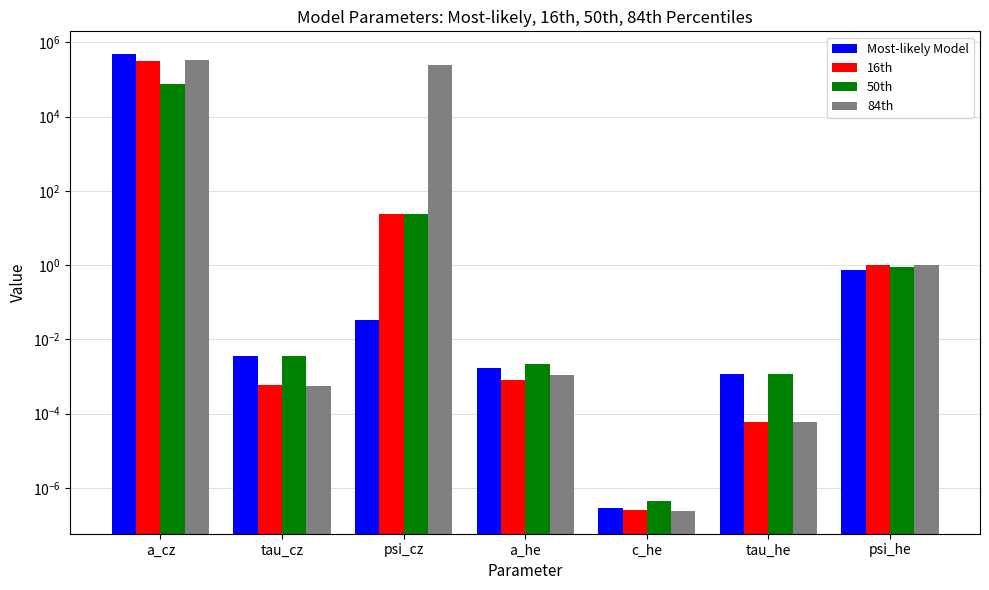

How many groups of bars are there?

7